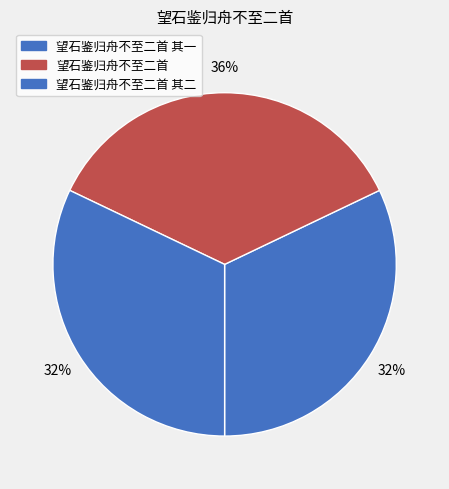

How many slices are in this pie chart?

3